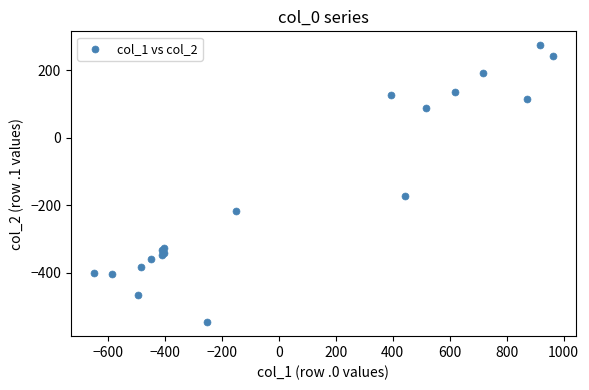

What Y value in the scatter plot is closest to -136?

-173.1